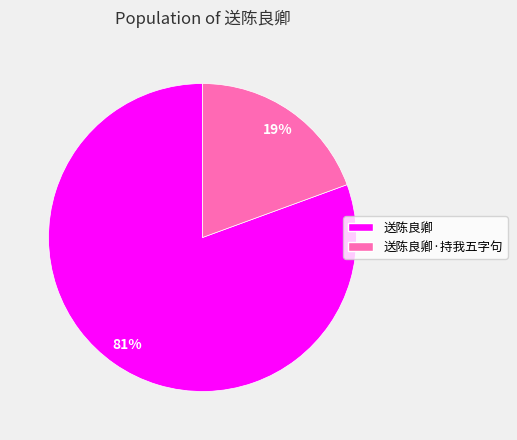

The 送陈良卿·持我五字句 slice represents 19% of the pie. True or false?

True